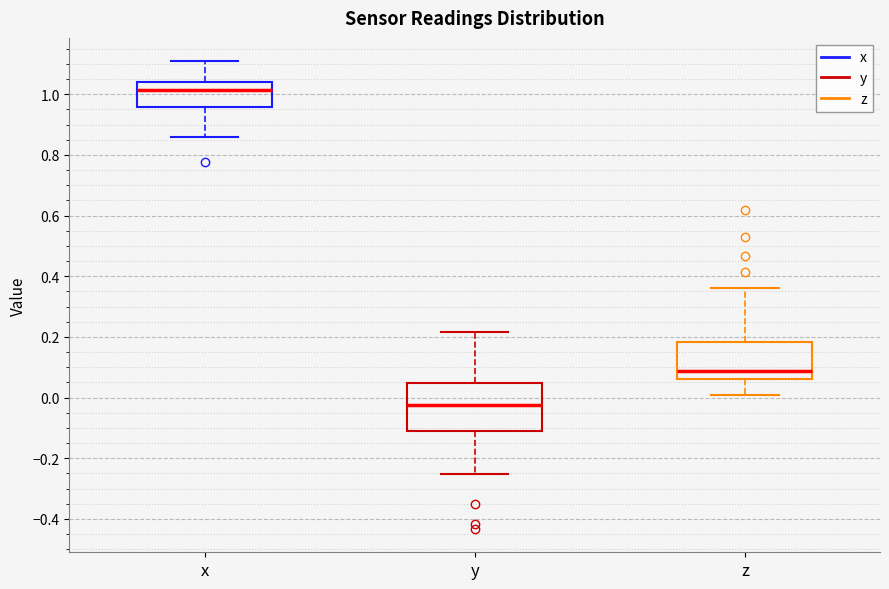

Where does the median line of the box for y sit on the y-axis? The values are not printed on the chart, so give them approximately, as read against the axis.

-0.02